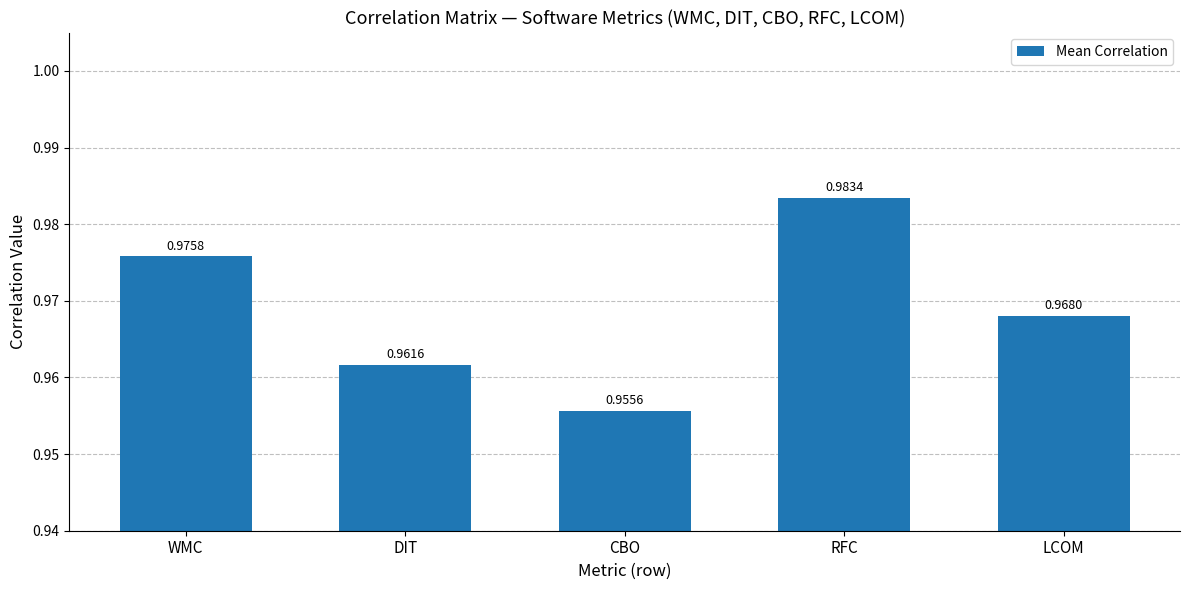

How many values are between 0 and 1?

5